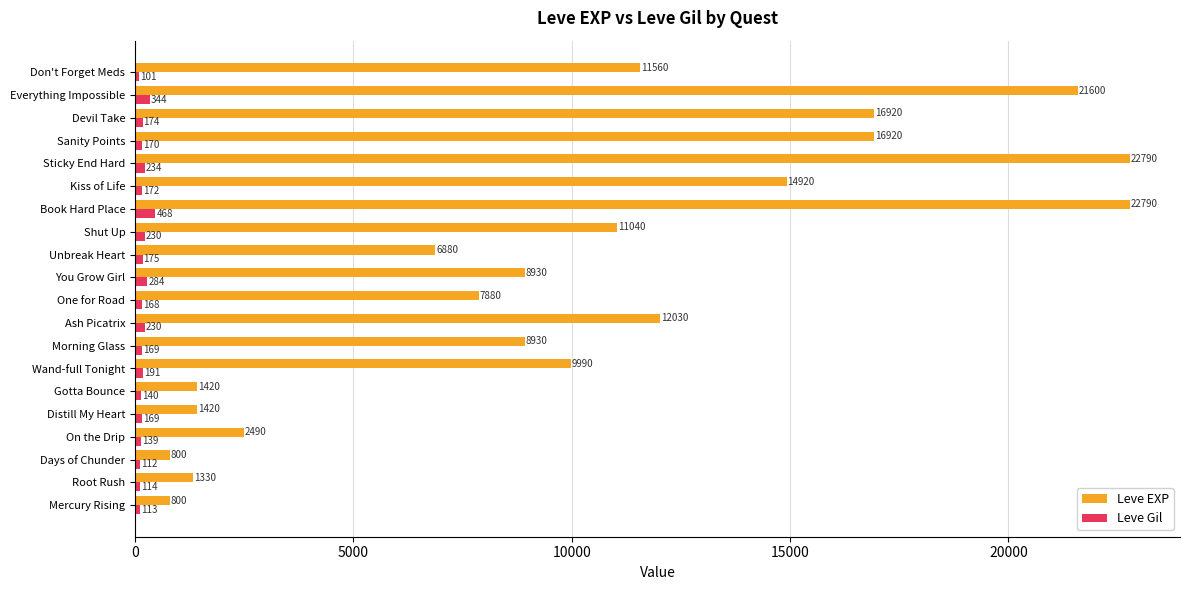

What is the smallest value displayed?

101